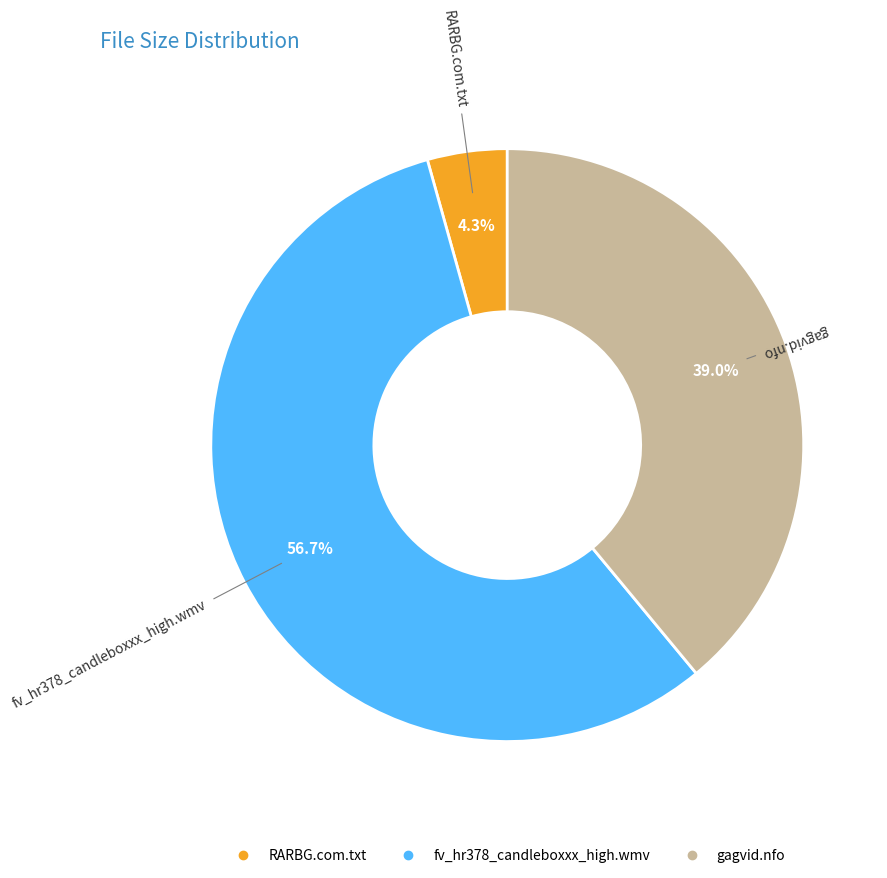

Does any single category account for the majority?

Yes